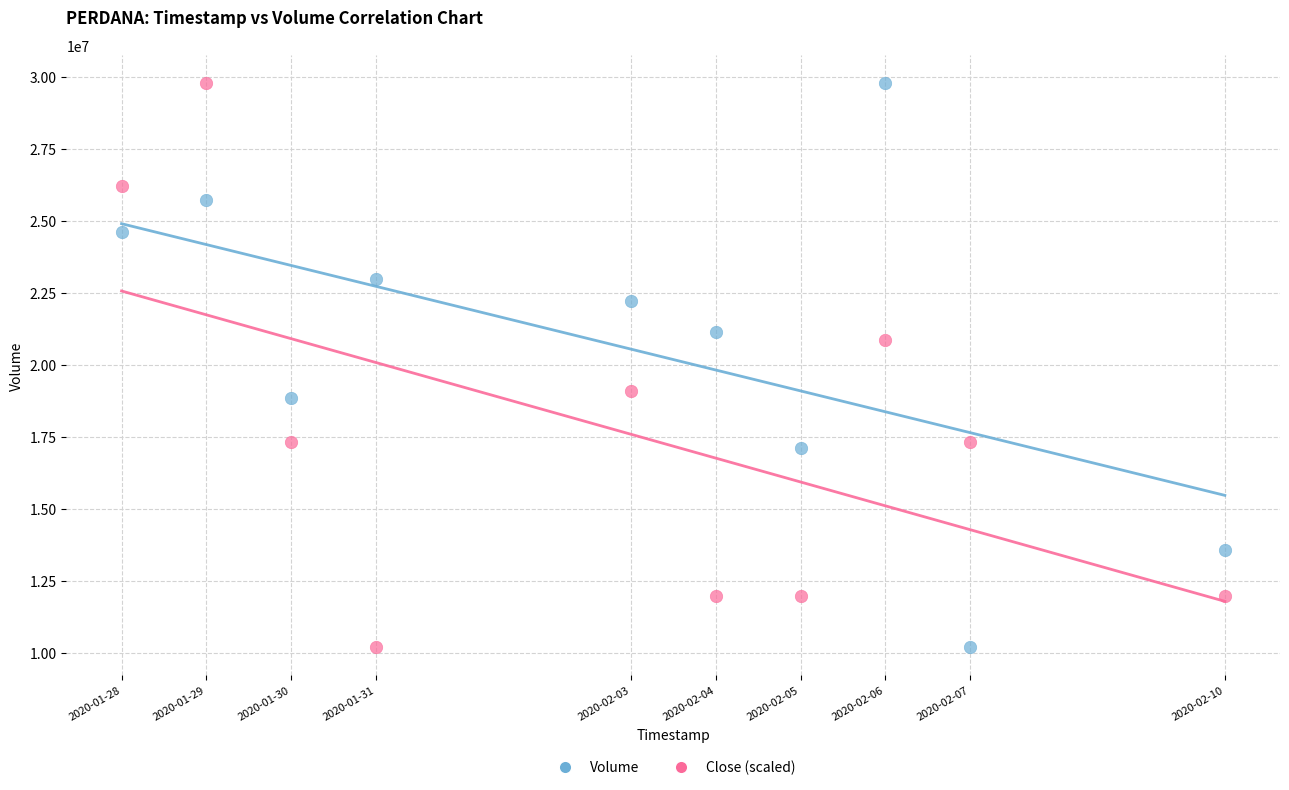

What is the X range (max minus min) for the scatter plot?

1123200.0